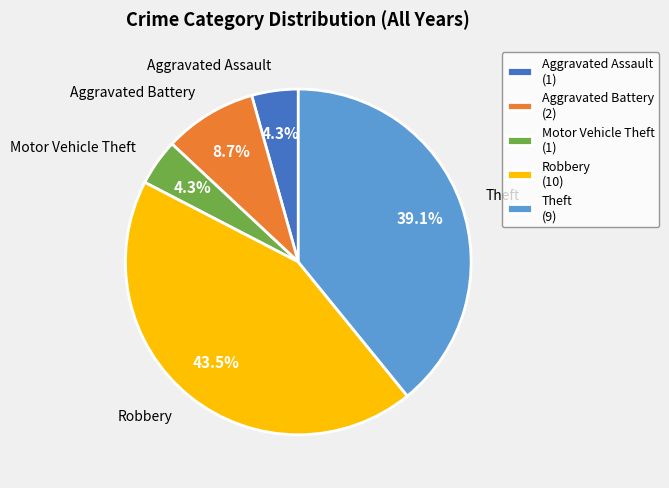

Is there a majority slice in this chart?

No